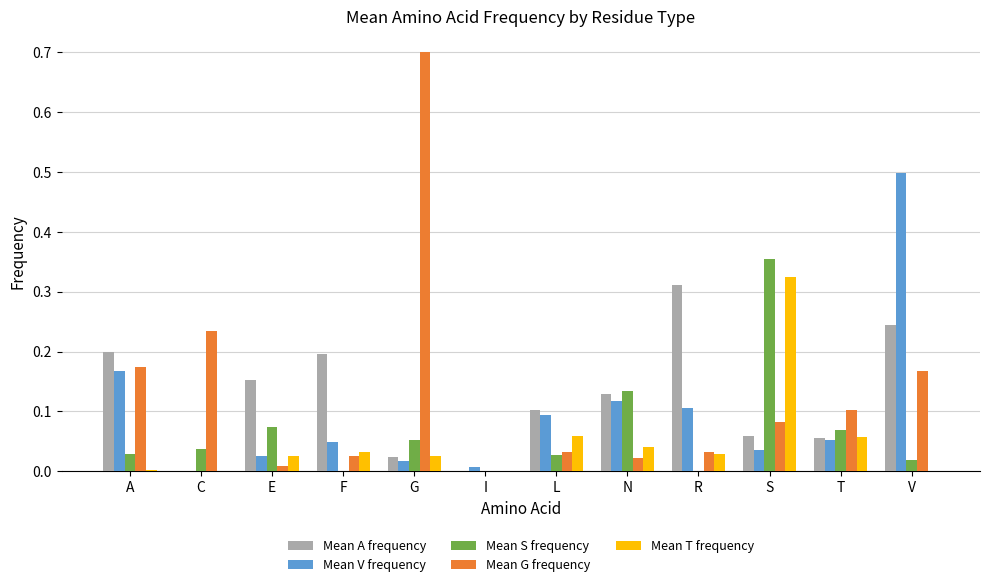

Are the bars grouped side by side (vs. stacked)?

Yes